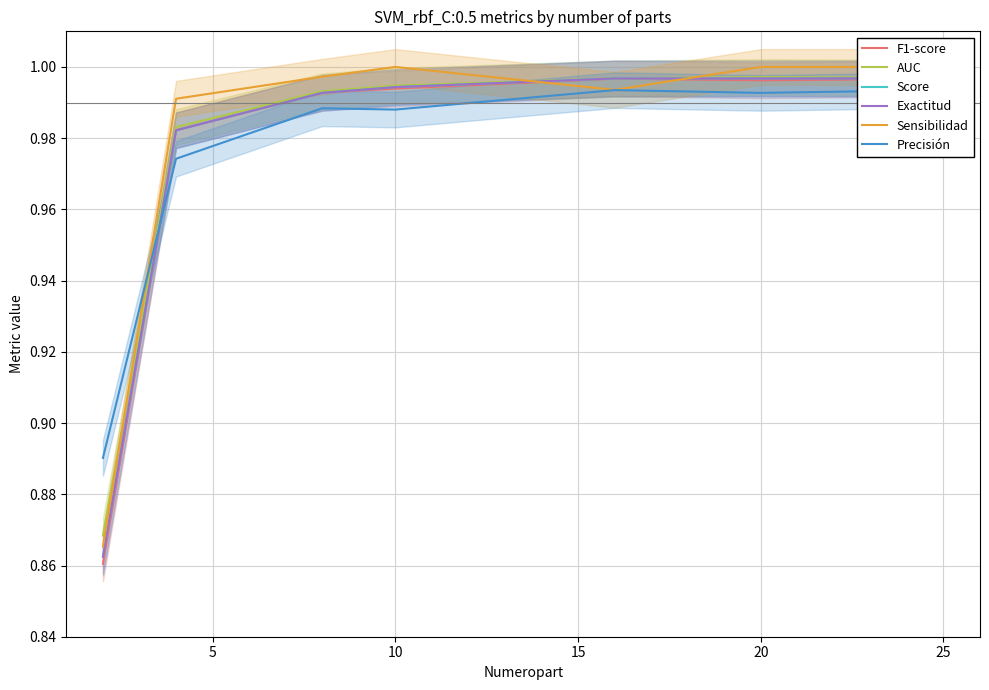

The F1-score series shows 0.3 at 25. True or false?

False